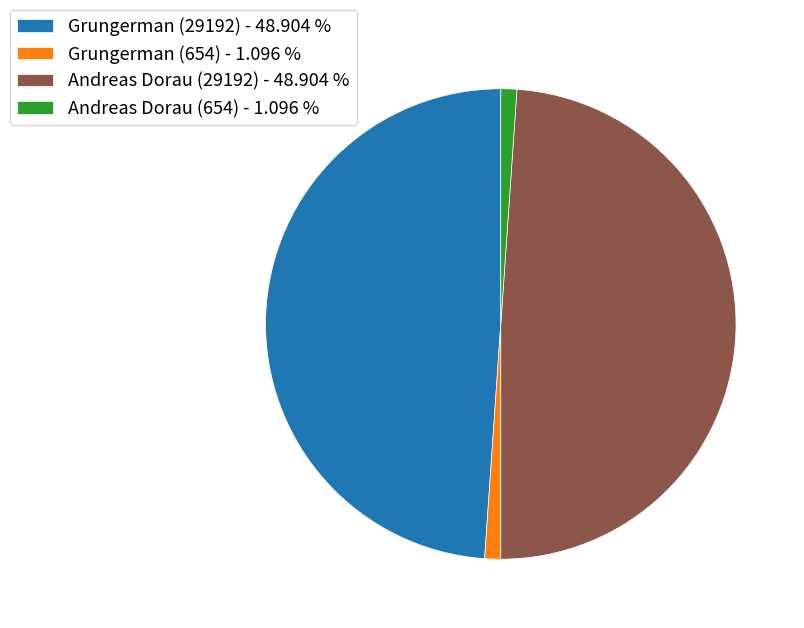

Between Andreas Dorau (29192) - 48.904 % and Andreas Dorau (654) - 1.096 %, which is larger?

Andreas Dorau (29192) - 48.904 %